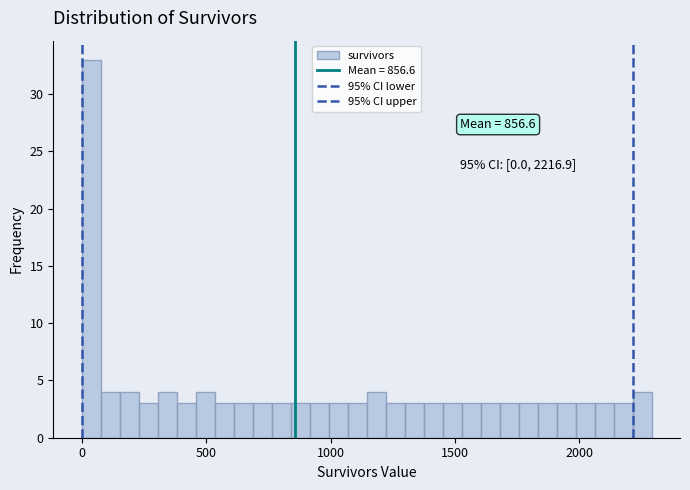

Read against the x-axis, roughly where is the centre of the tallest bar?

50